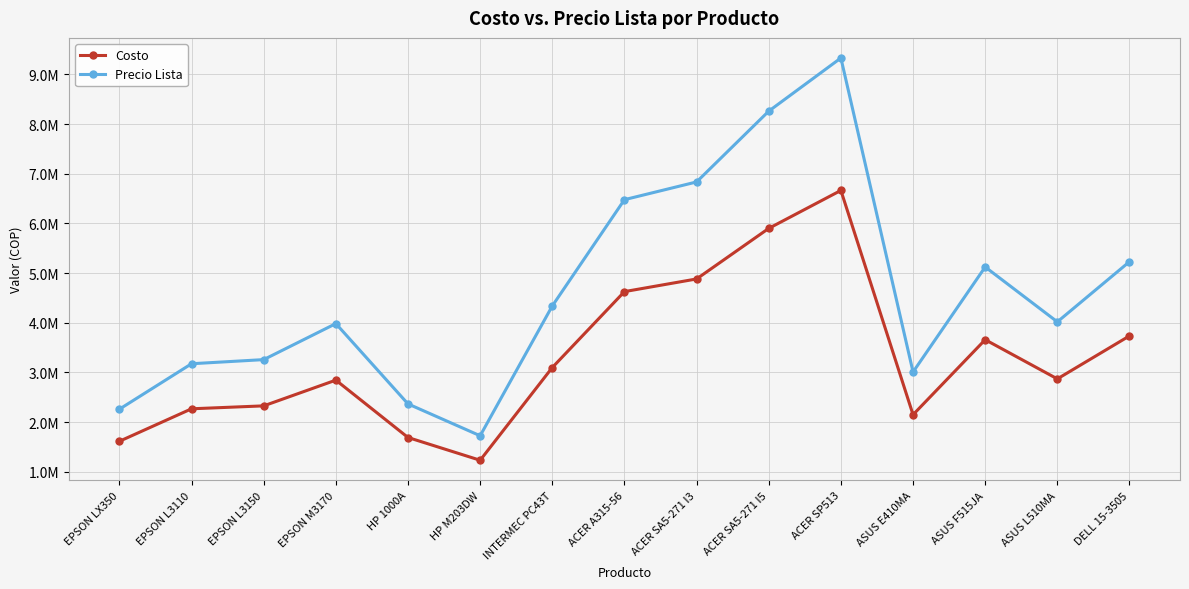

What are all the series names shown in the legend?

Costo, Precio Lista